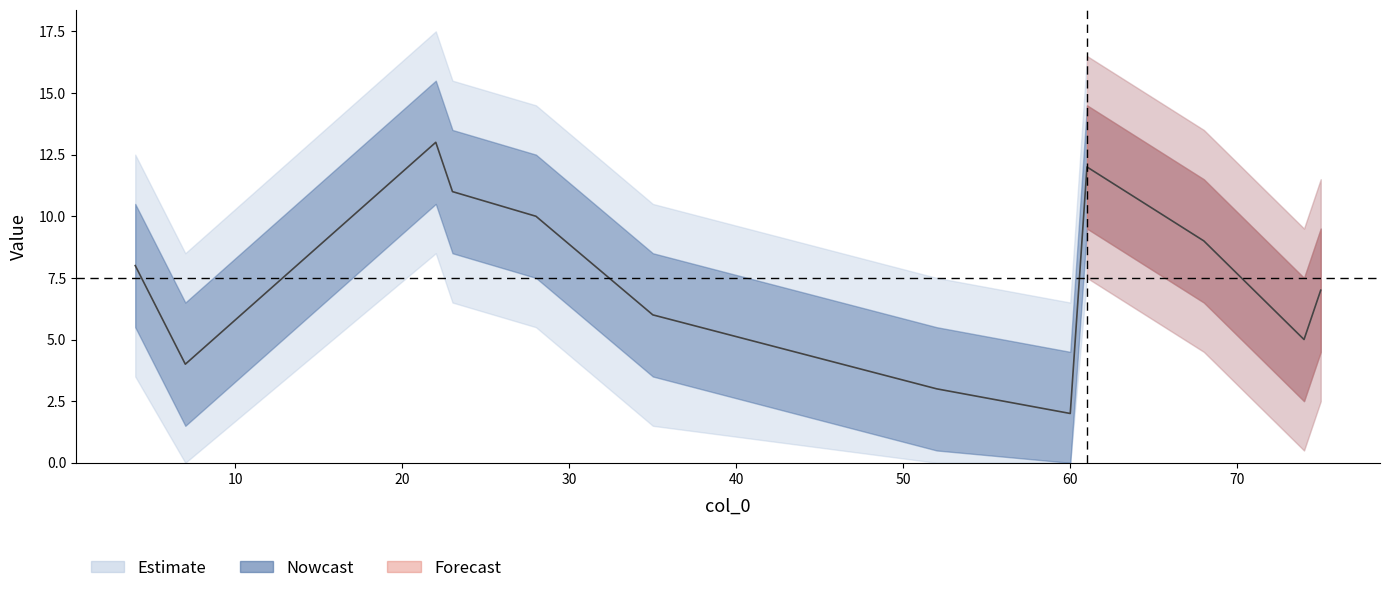

What is the smallest value displayed?

2.0